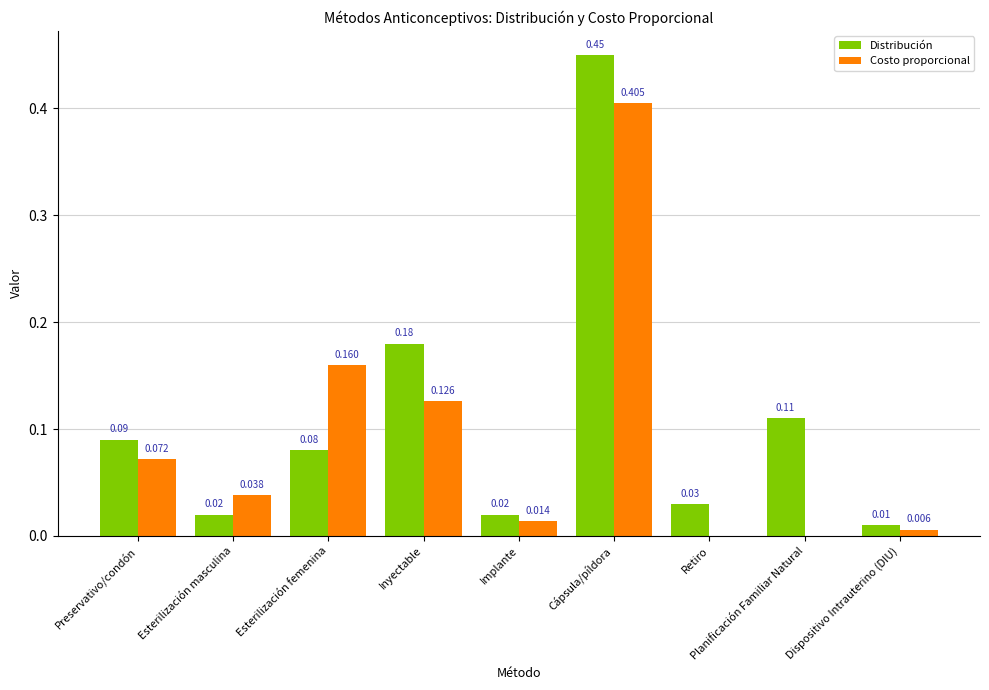

Are the bars grouped side by side (vs. stacked)?

Yes